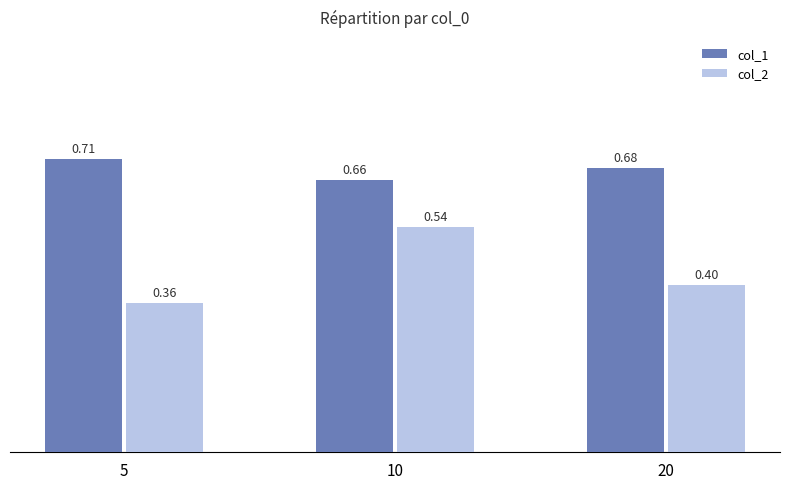

At which category does the chart reach its minimum across all series?

5